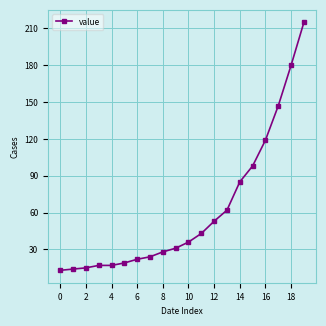

What is the smallest value displayed?

13